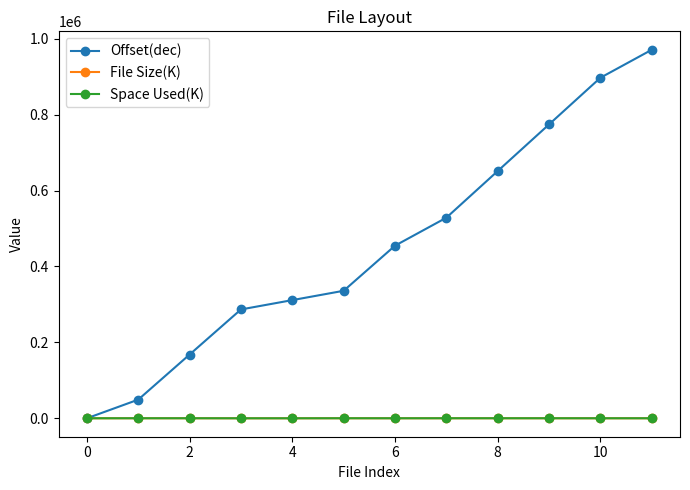

Which series has the largest range (max minus min)?

Offset(dec)